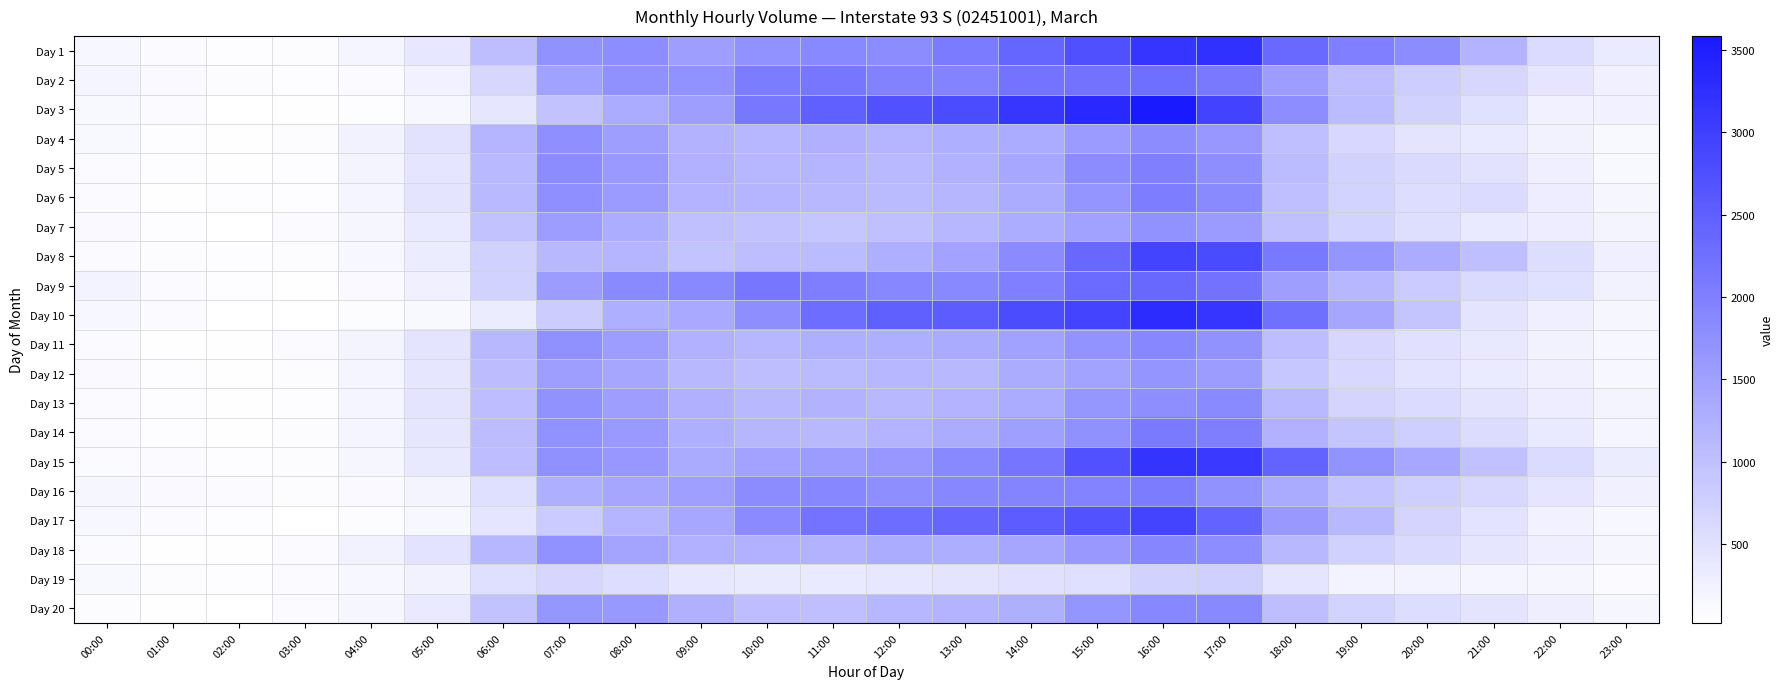

At which category is the sum across all series the highest?

16:00